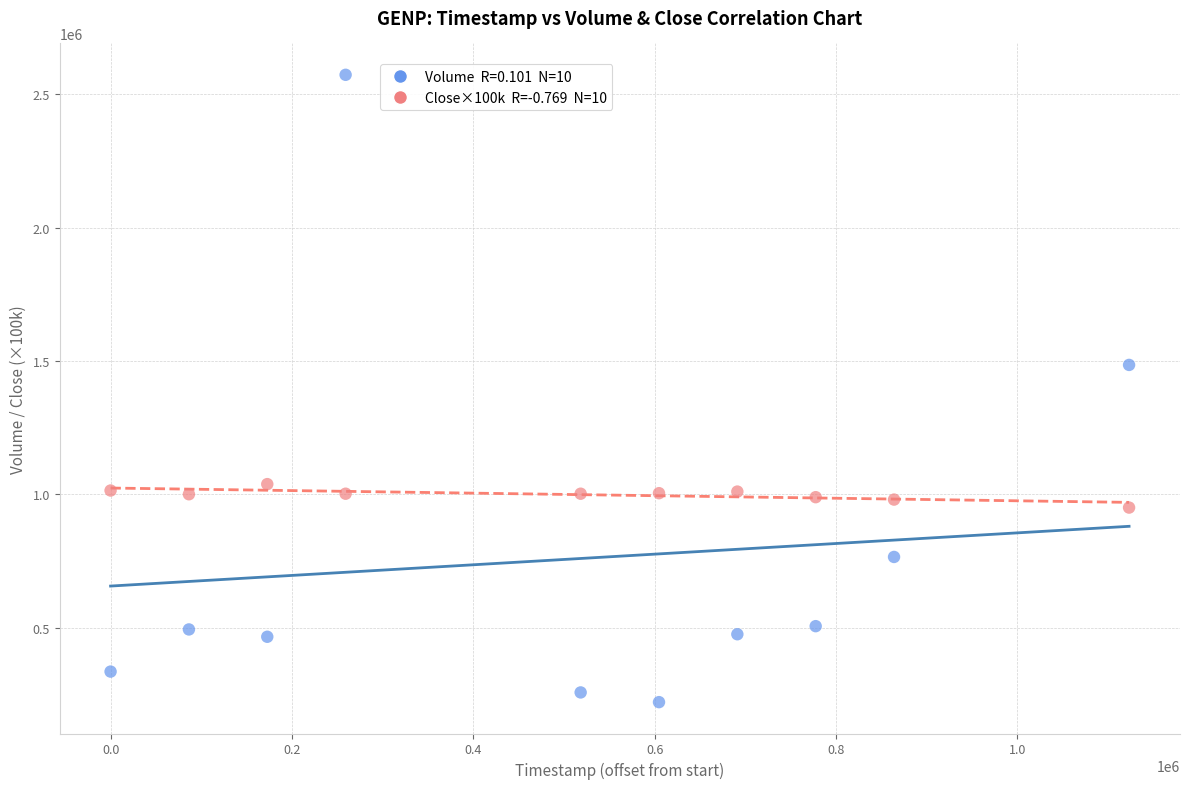

Across all data points, what is the range of Y values (max minus min)?

2353100.0